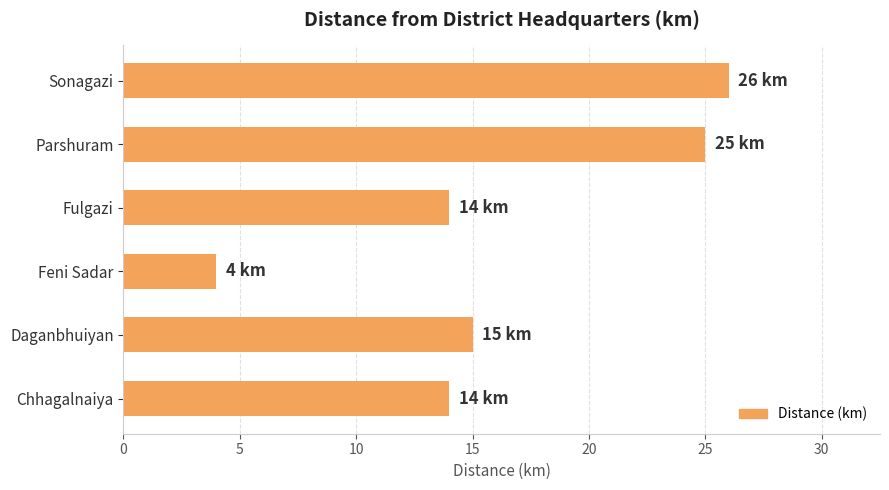

Is it true that the value at Parshuram is 25?

True